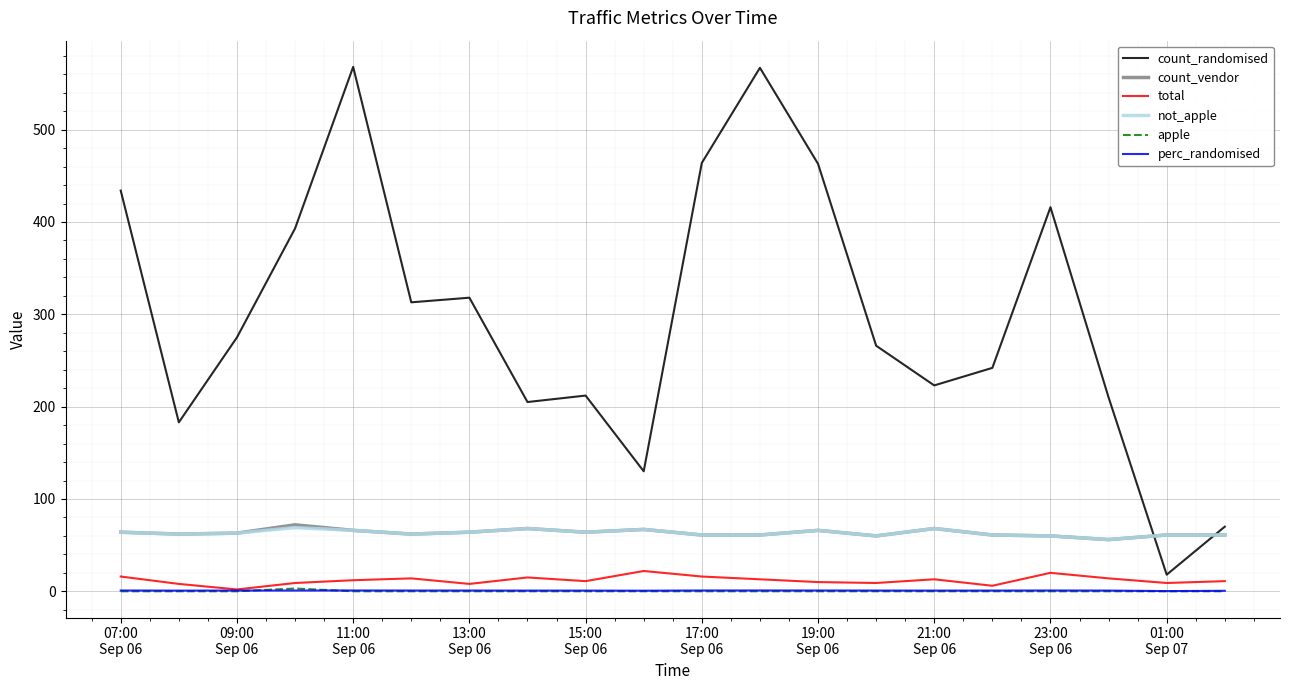

What are all the series names shown in the legend?

count_randomised, count_vendor, total, not_apple, apple, perc_randomised